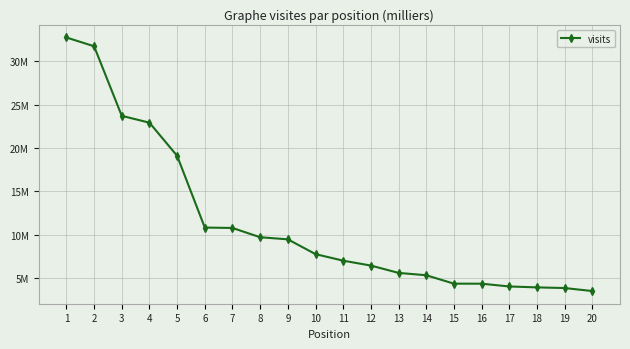

What is the value of the 9th point from the left?

9461168